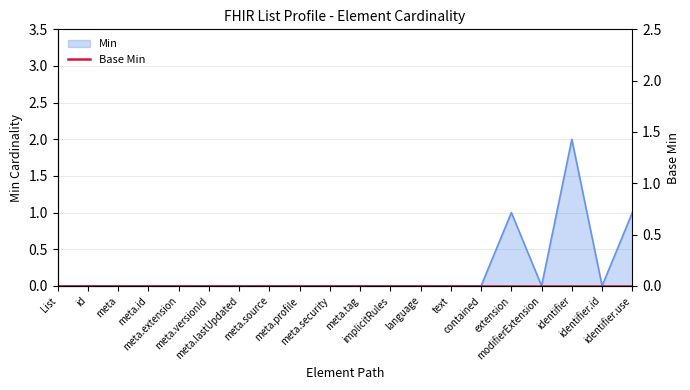

Count the values in the range 0 to 1.

19